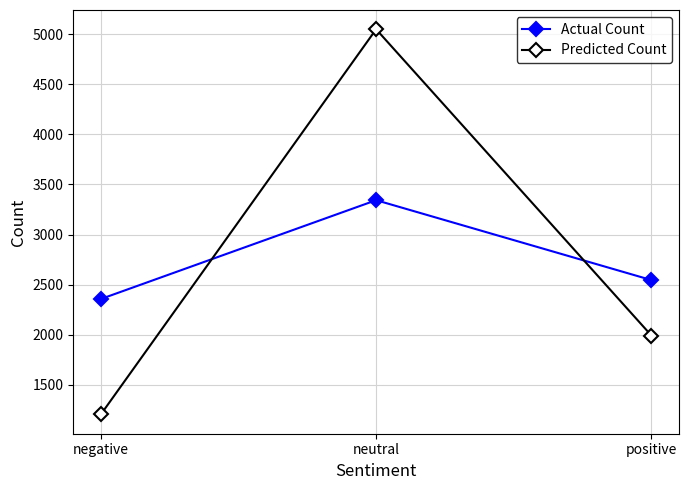

Which category has the highest value in the Actual Count series?

neutral